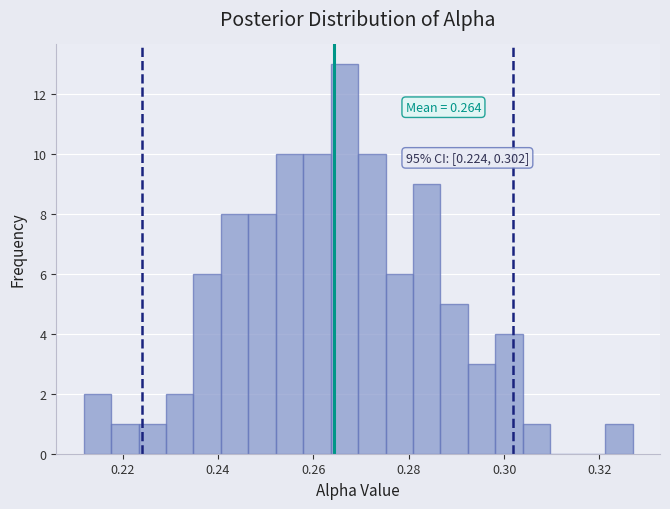

Read against the x-axis, roughly where is the centre of the tallest bar?

0.266